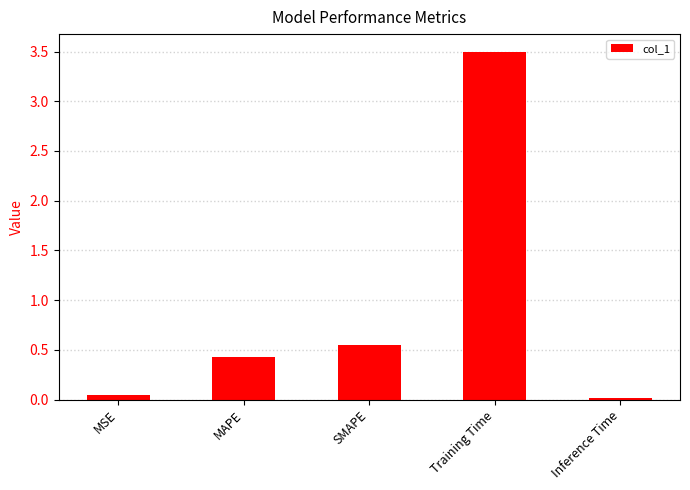

What is the value of the 2nd bar from the left?

0.4